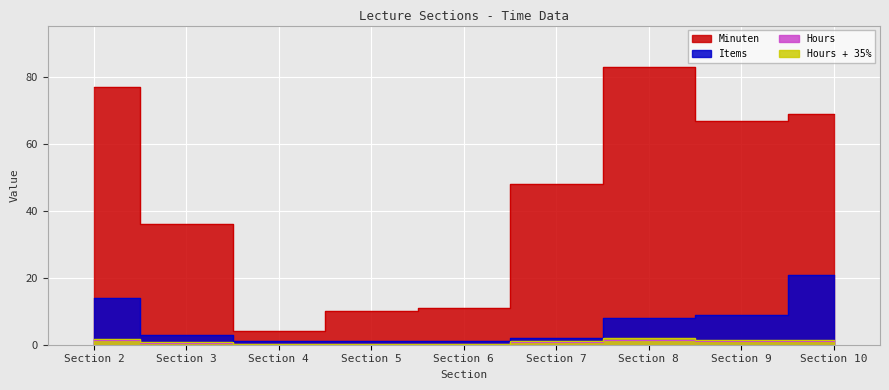

Where does the Items series first go above 3?

Section 2